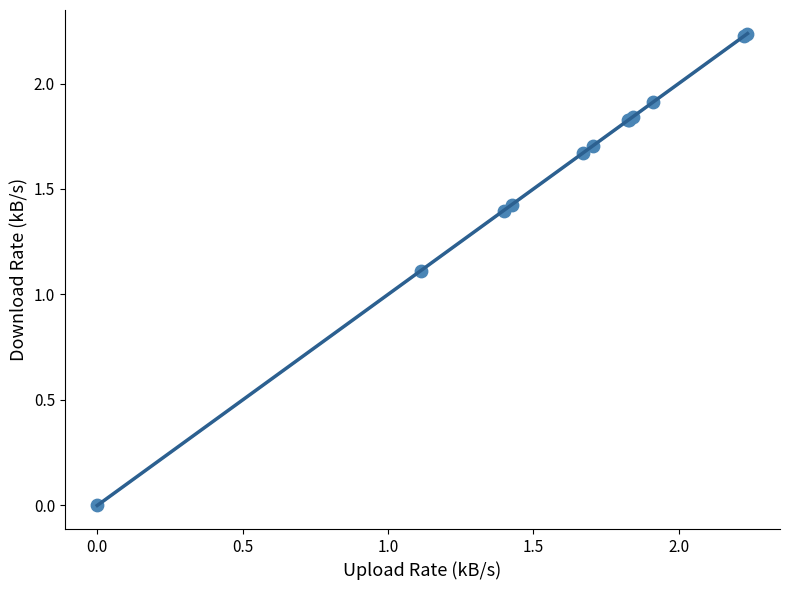

What Y value in the scatter plot is closest to 1?

1.1